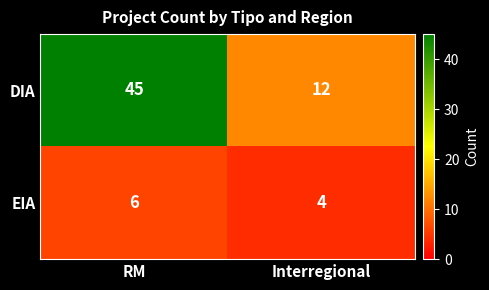

Is it true that EIA equals 3 at Interregional?

False